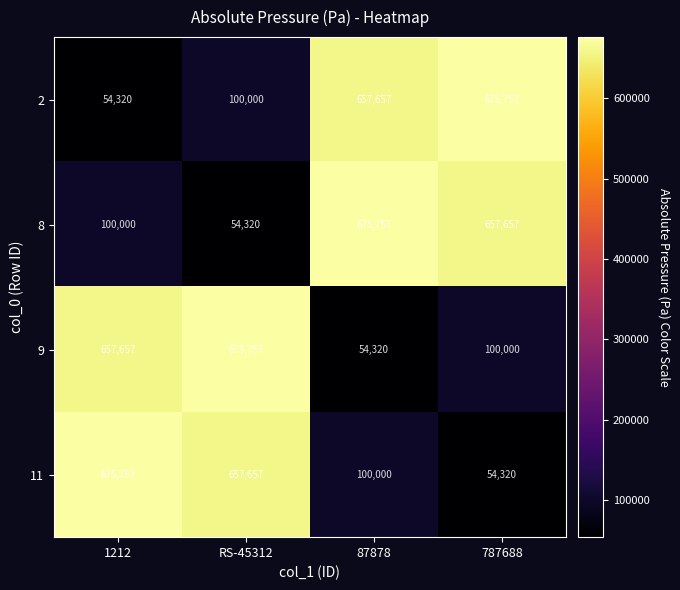

Reading left to right, extract all data points from this chart.

2: 54320	100000	657657	675757
8: 100000	54320	675757	657657
9: 657657	675757	54320	100000
11: 675757	657657	100000	54320